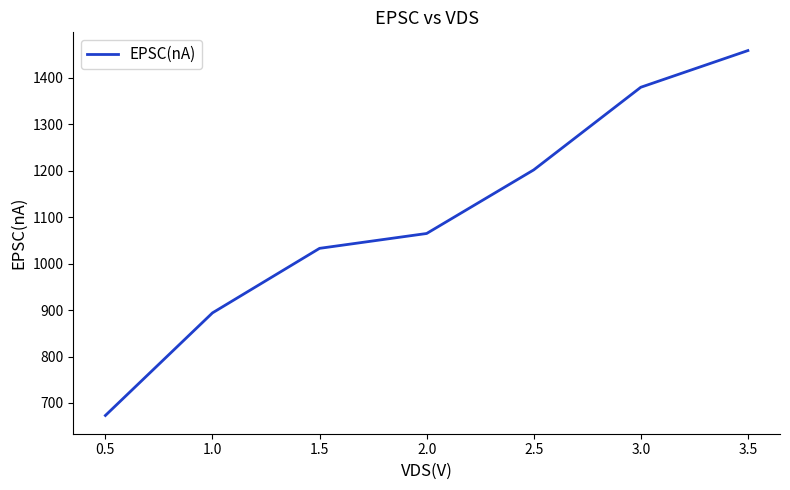

Reading left to right, what are all the values shown in this chart?

673	894	1033	1065	1202	1380	1459